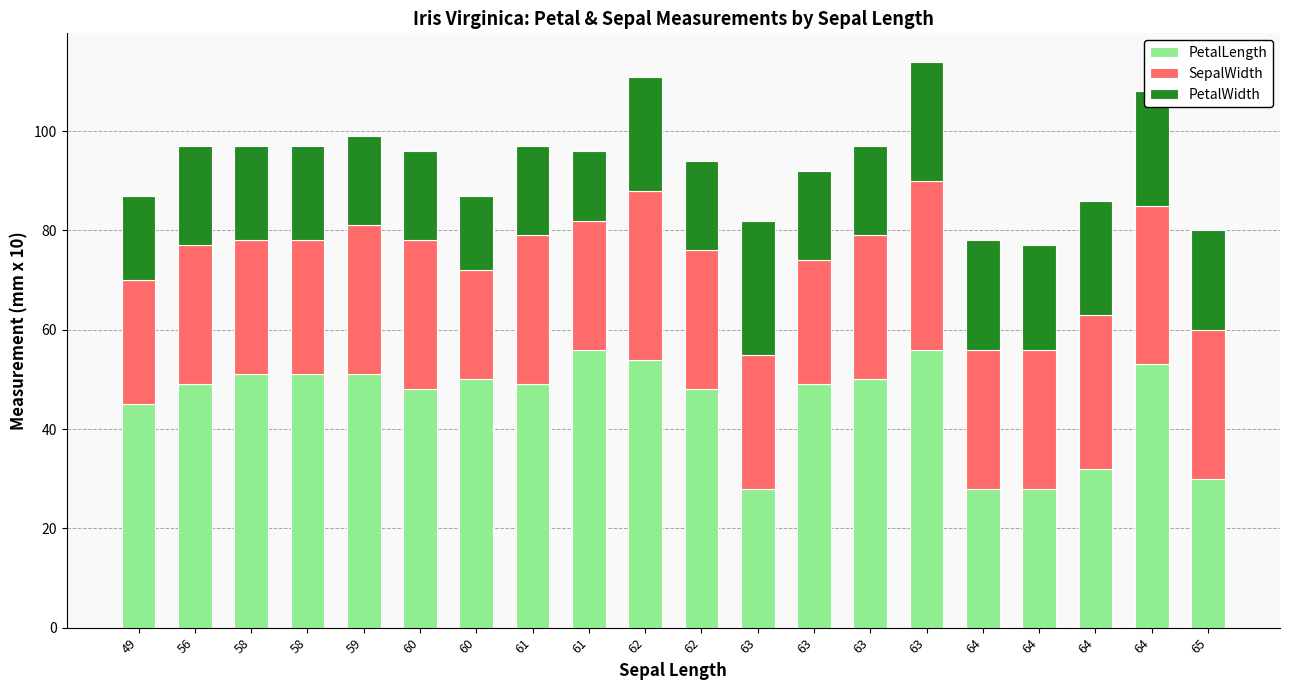

Does the chart contain any negative values?

No